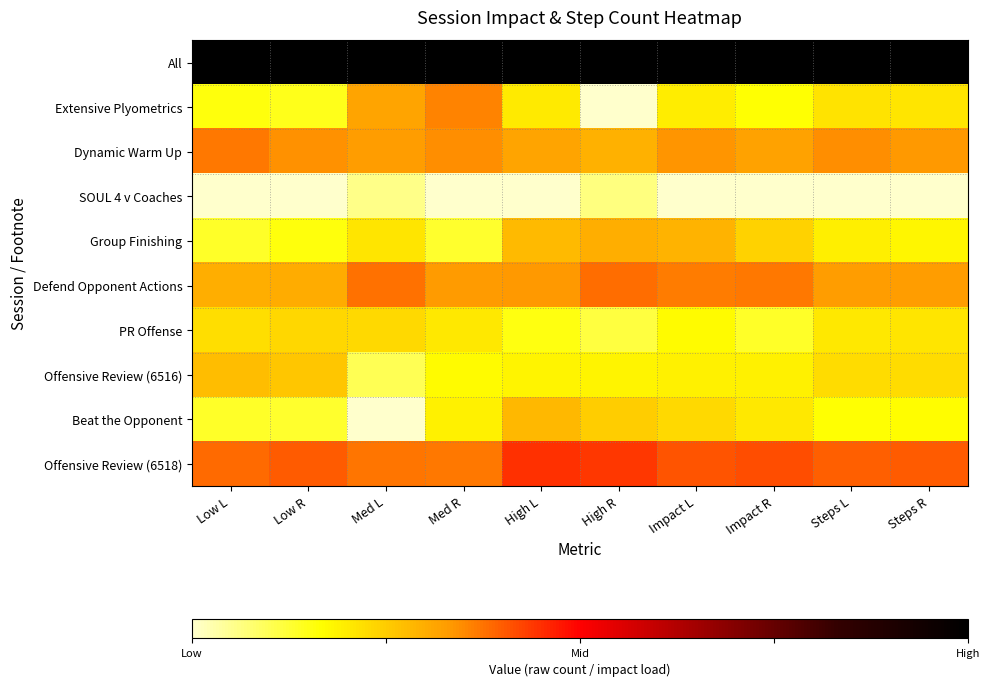

Which series has the largest total across all categories?

All